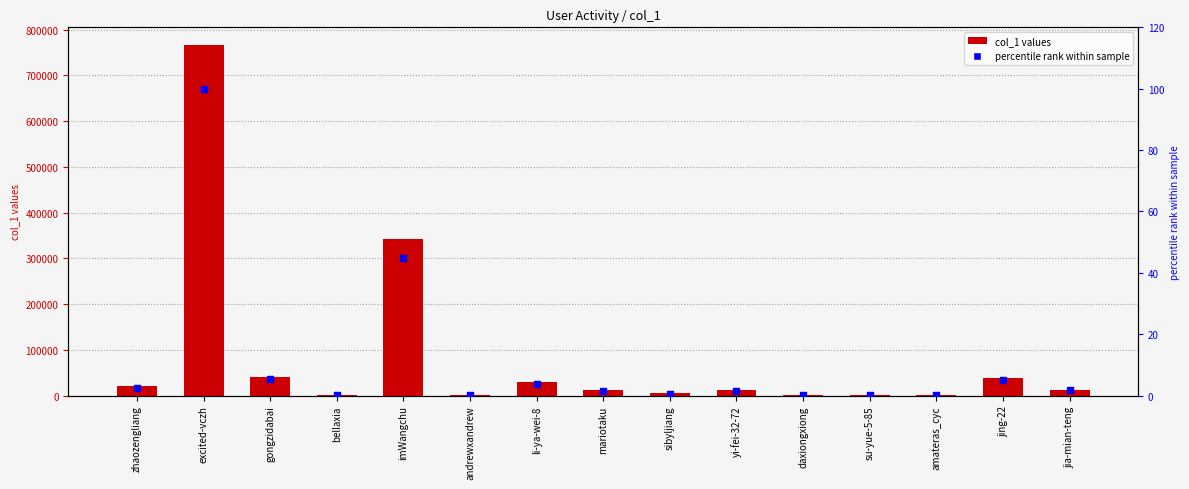

At which category is the sum across all series the highest?

excited-vczh